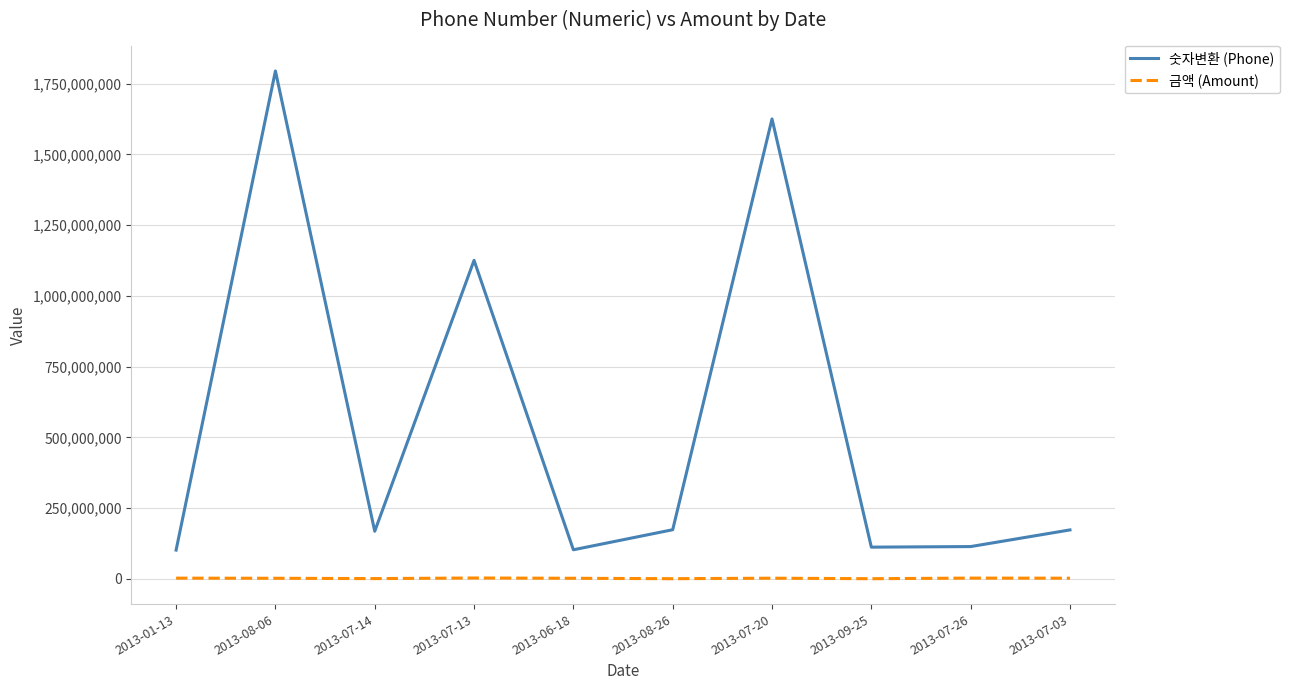

At which category does the chart reach its peak across all series?

2013-08-06